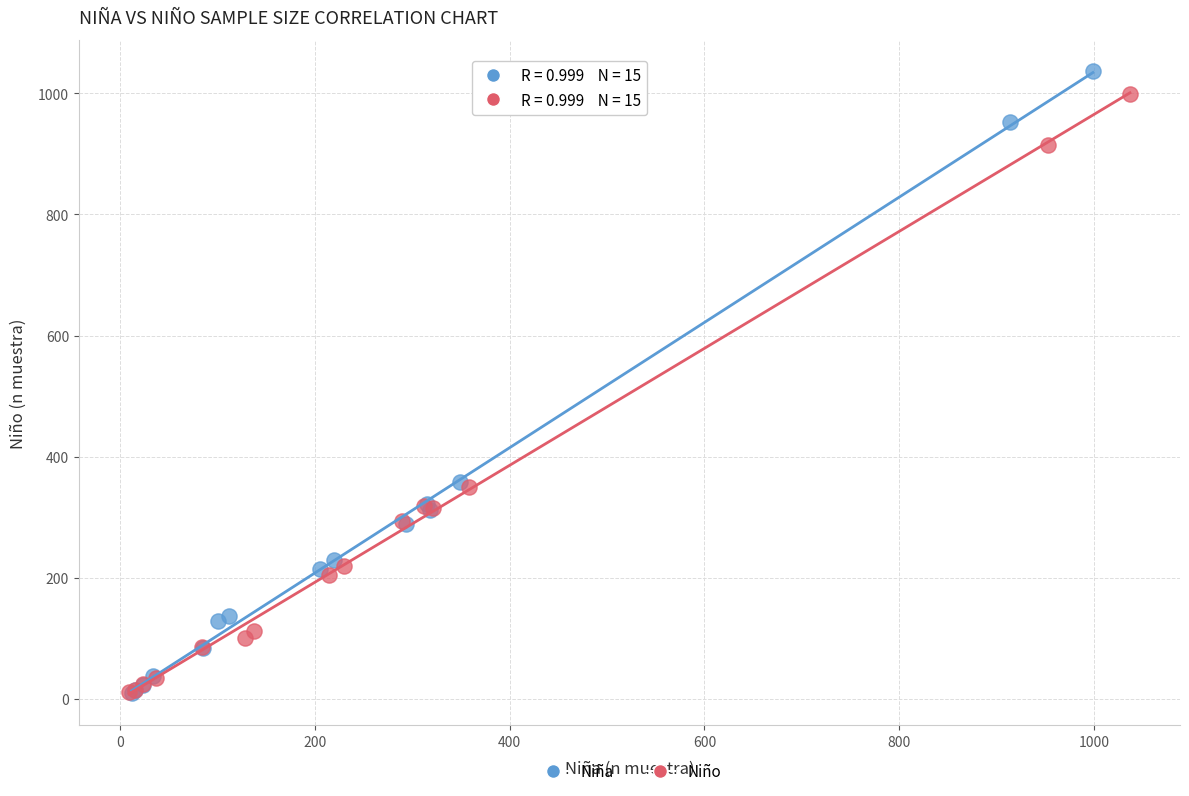

Which series has the widest spread of Y values?

Niña